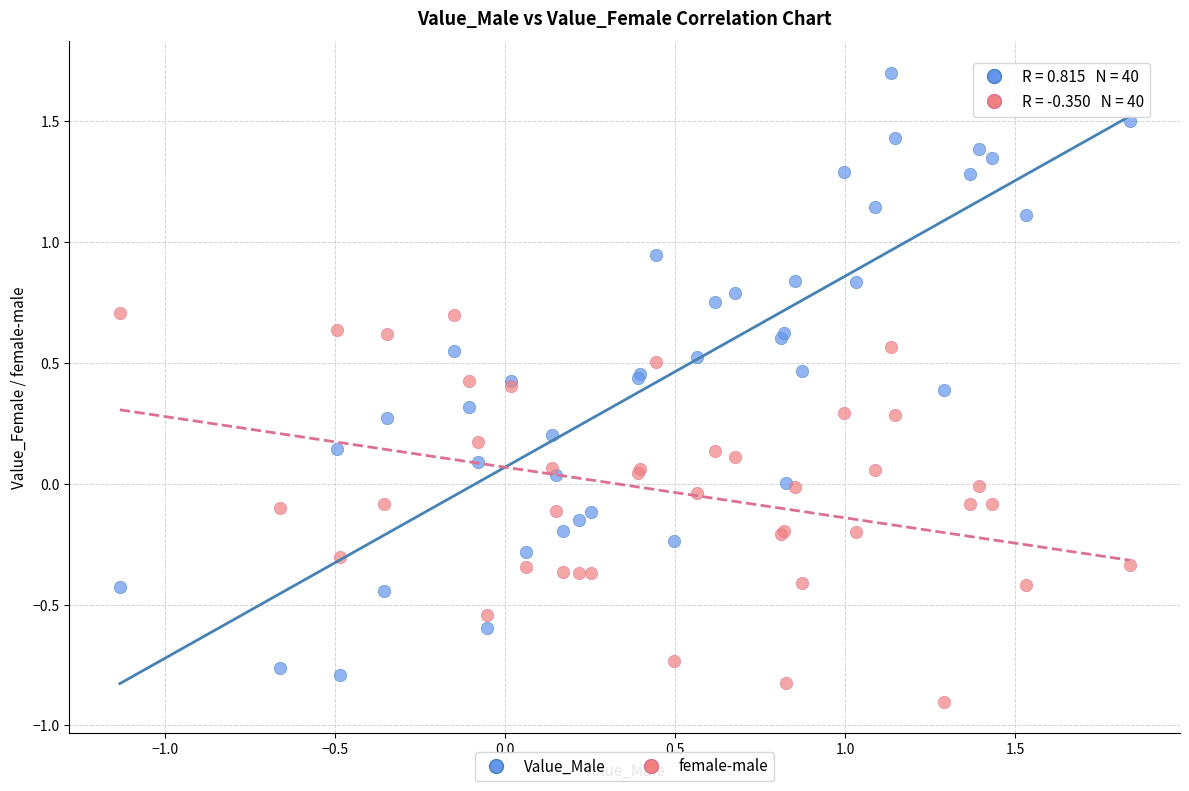

Which series contains the highest Y value?

Value_Male